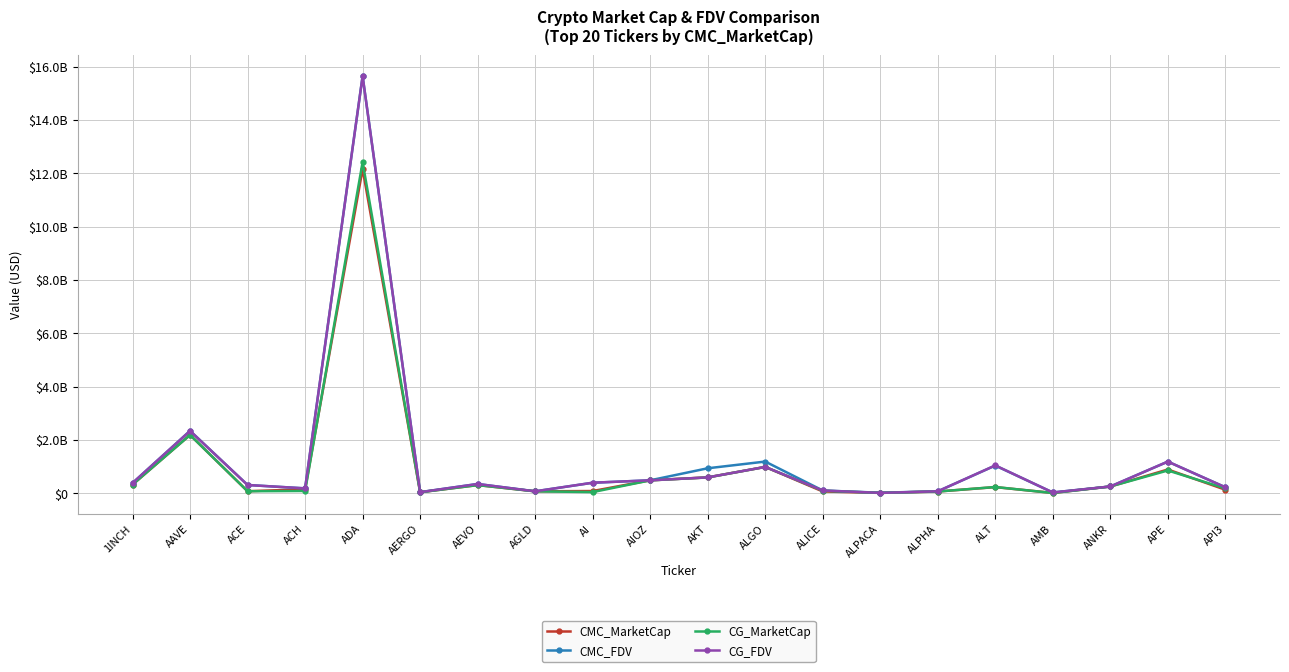

What are all the series names shown in the legend?

CMC_MarketCap, CMC_FDV, CG_MarketCap, CG_FDV